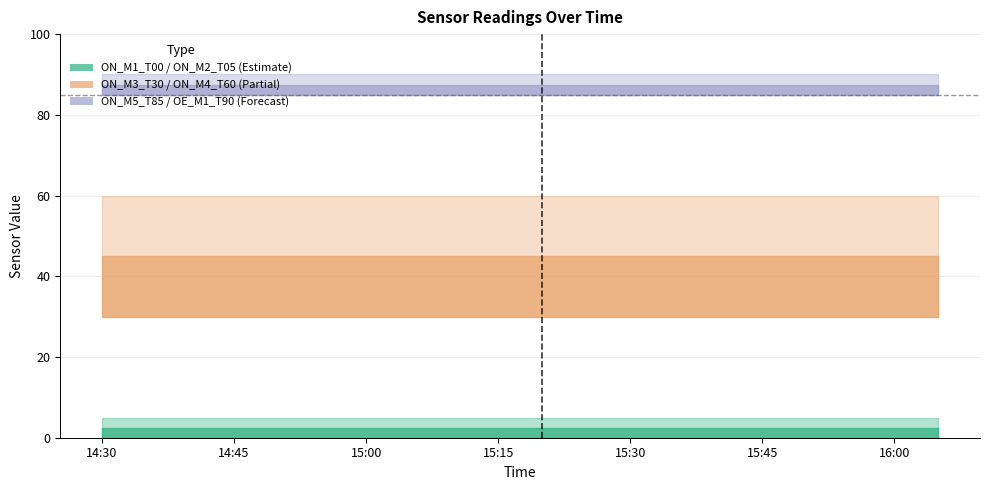

True or false: ON_M4_T60 and ON_M2_T05 intersect in this chart.

False